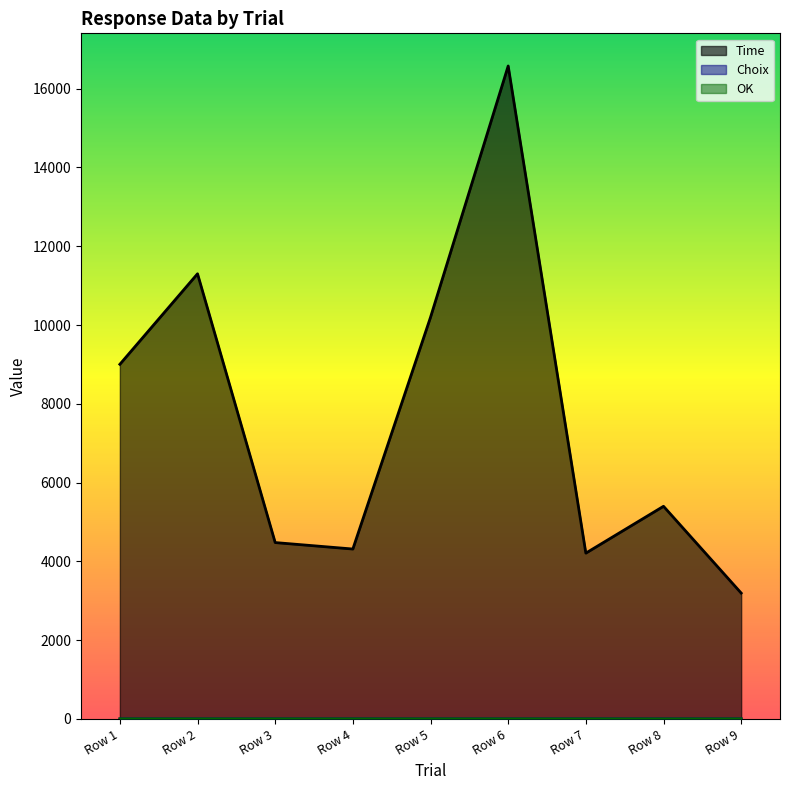

Which series has the widest spread of values?

Time